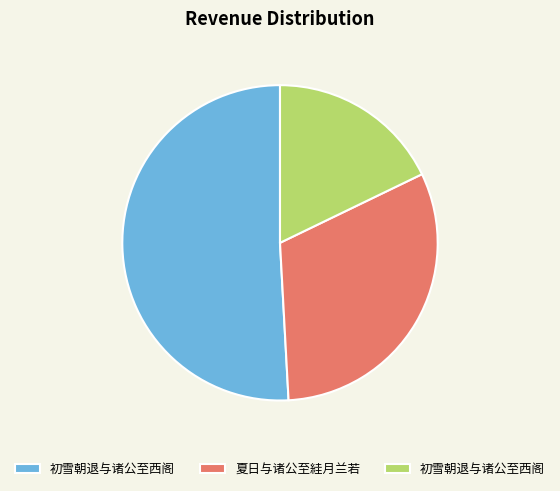

Is there any slice that represents more than half of the pie?

Yes